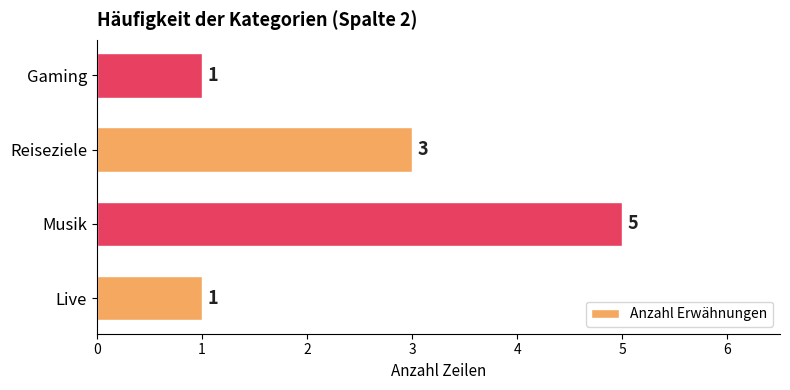

True or false: the data shows 1 at Live.

True